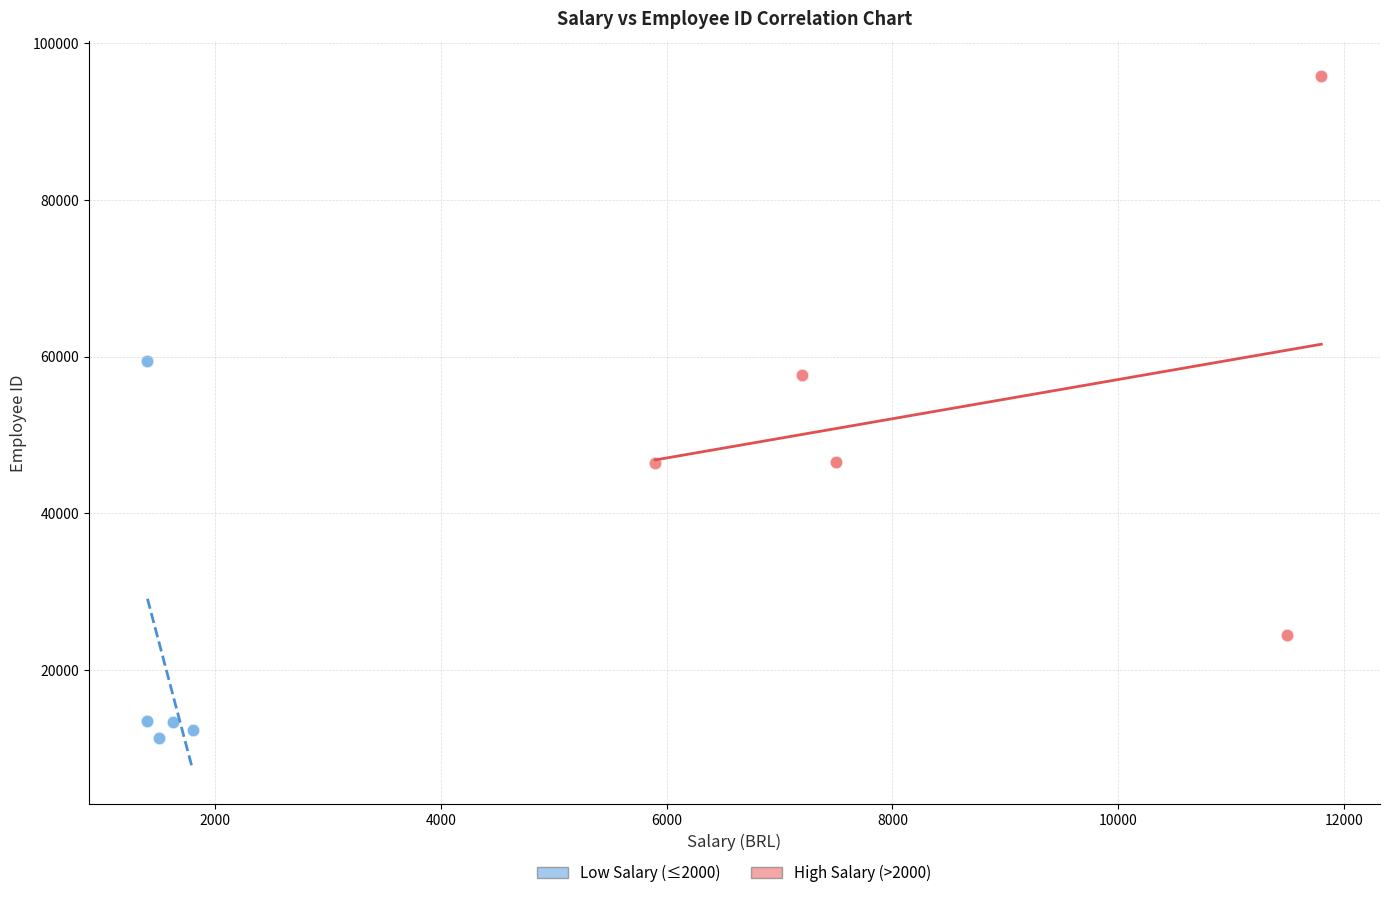

Which series has the widest spread of Y values?

High Salary (>2000)